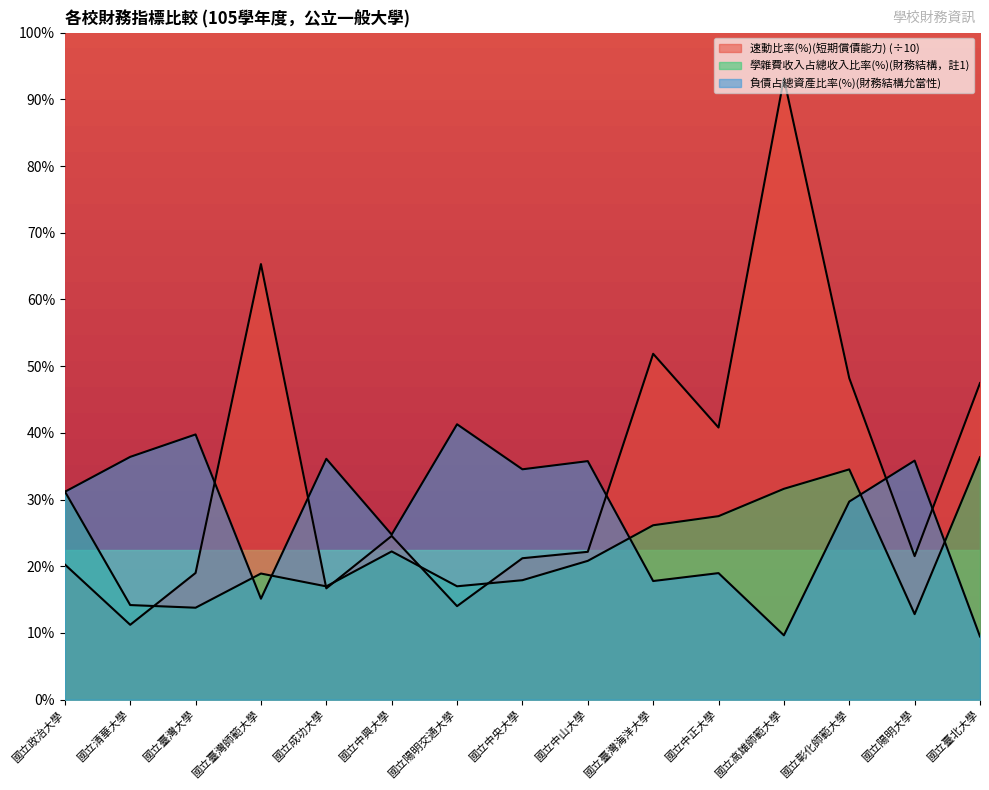

How many intersections are there between 學雜費收入占總收入比率(%)(財務結構，註1) and 速動比率(%)(短期償債能力)?

5